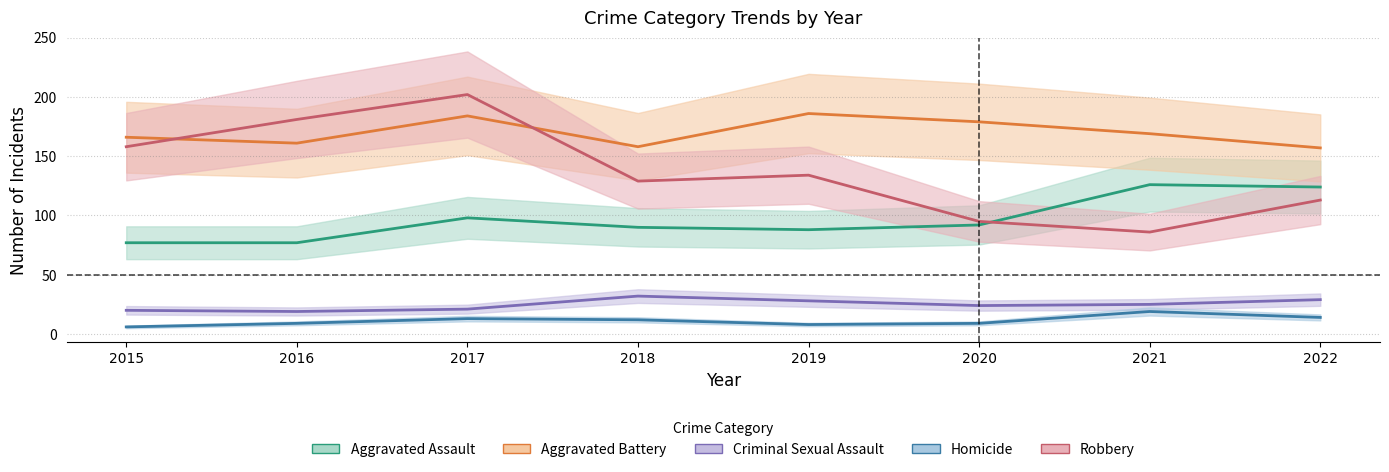

How many values in the Aggravated Assault series are below 92?

4